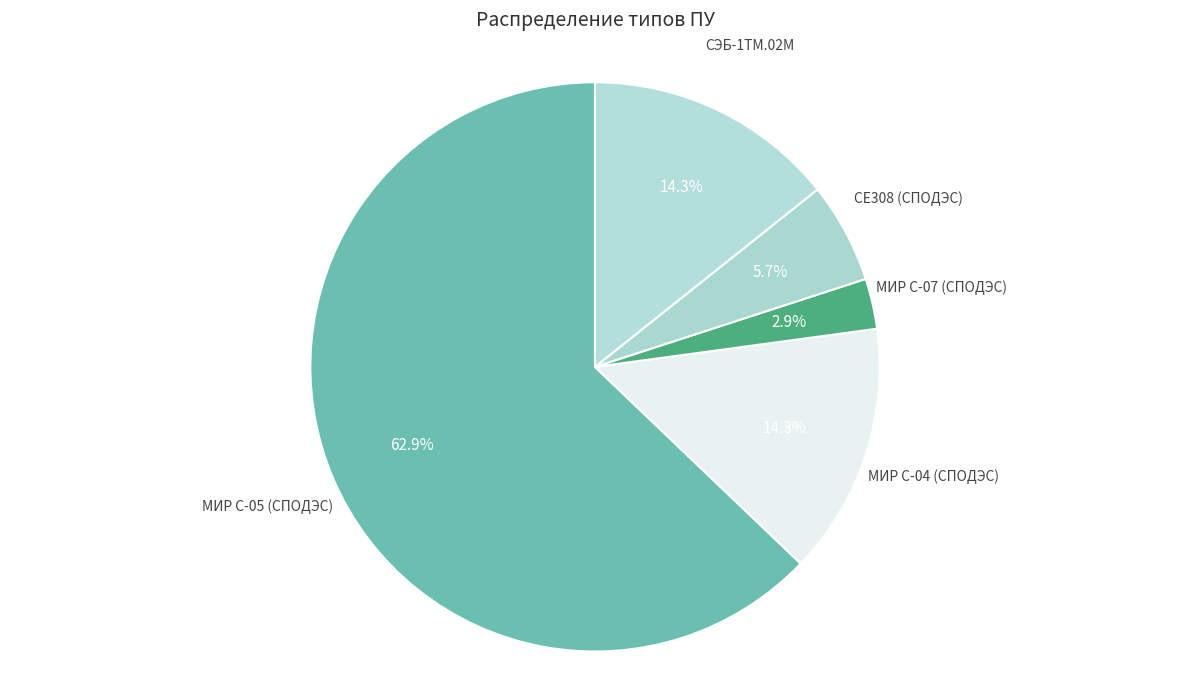

Count the number of slices in the pie.

5